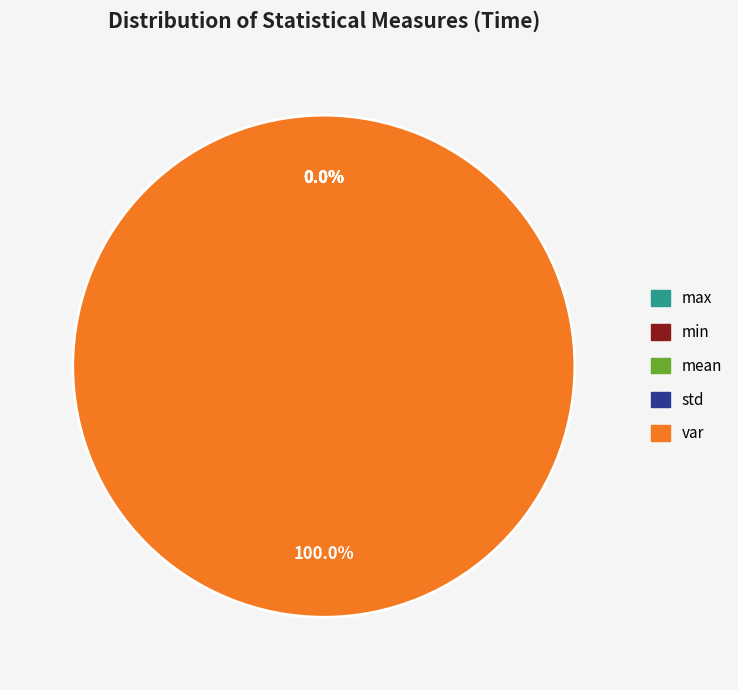

Between var and mean, which is larger?

var